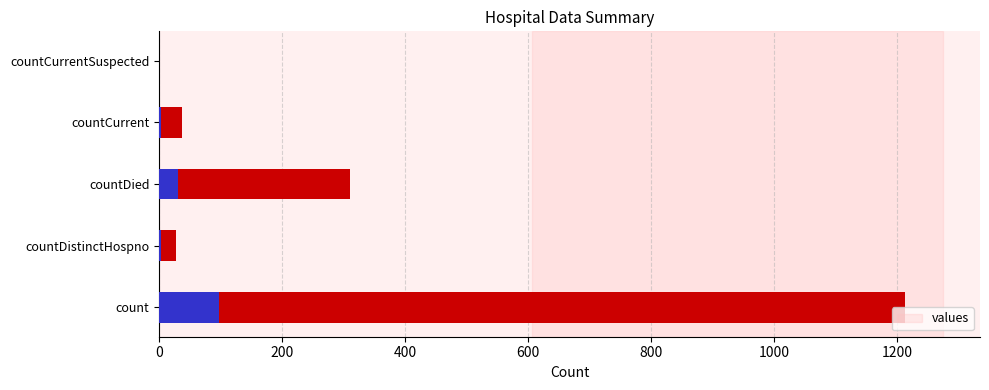

The value at countCurrentSuspected is 0. True or false?

True